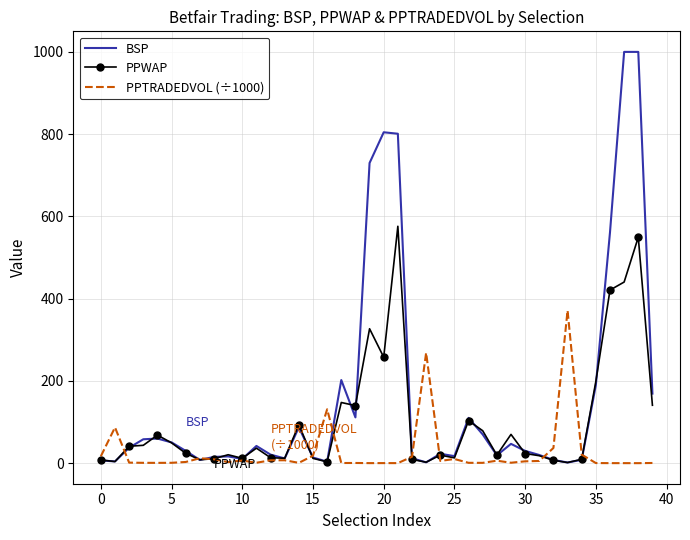

Which series has the largest range (max minus min)?

BSP